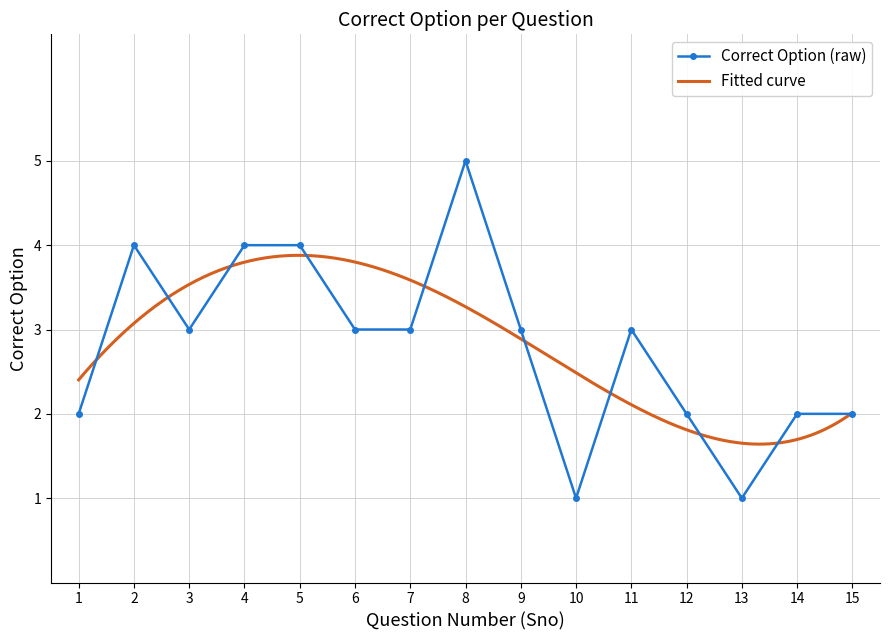

How many values are between 2 and 4?

12